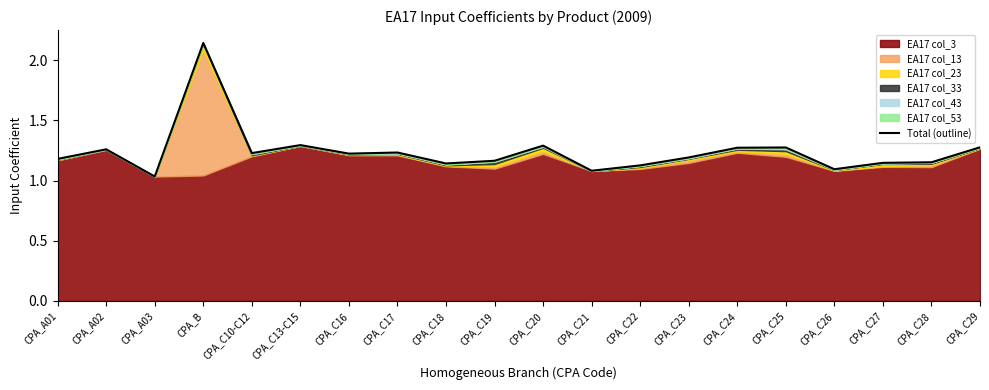

Where is the first local maximum?

CPA_A02